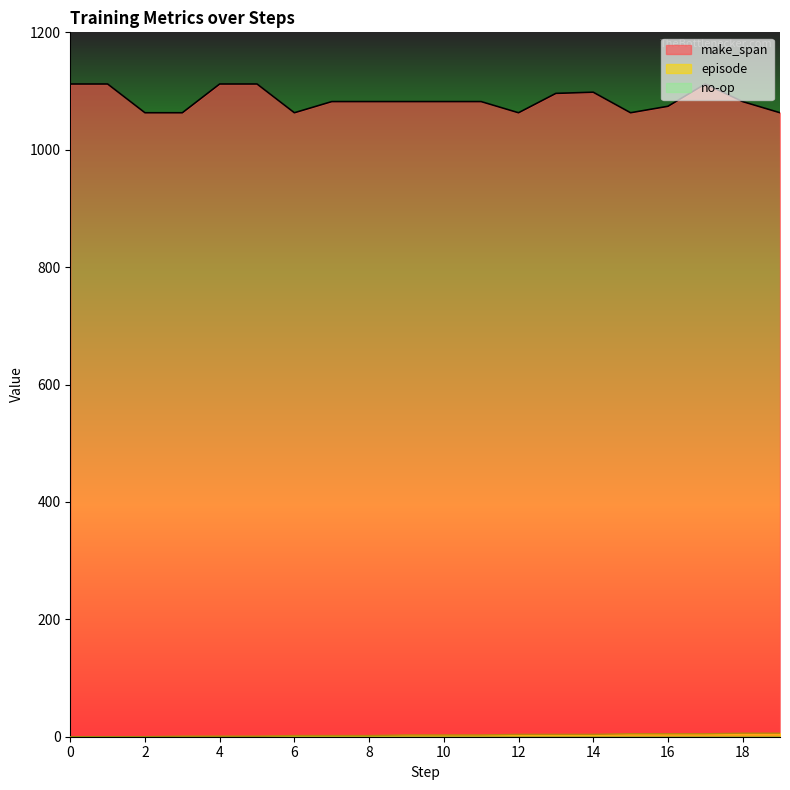

What is the sum of the make_span values at 6 and 2?

2126